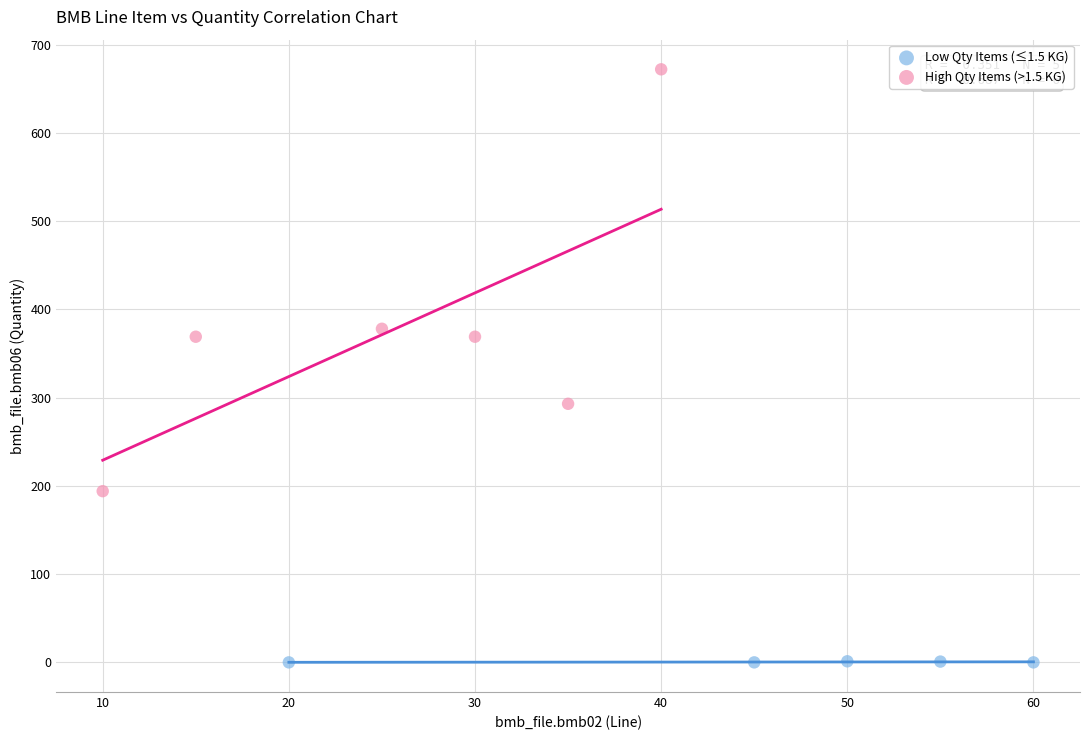

Which series contains the highest Y value?

High Qty Items (>1.5 KG)